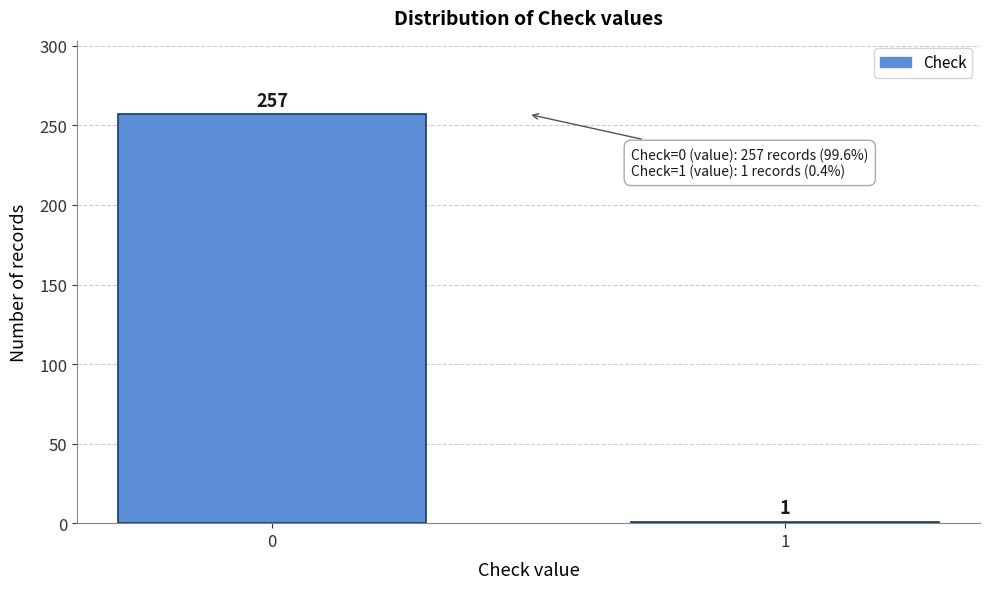

Reading right to left, extract all data points from this chart.

1=1	0=257